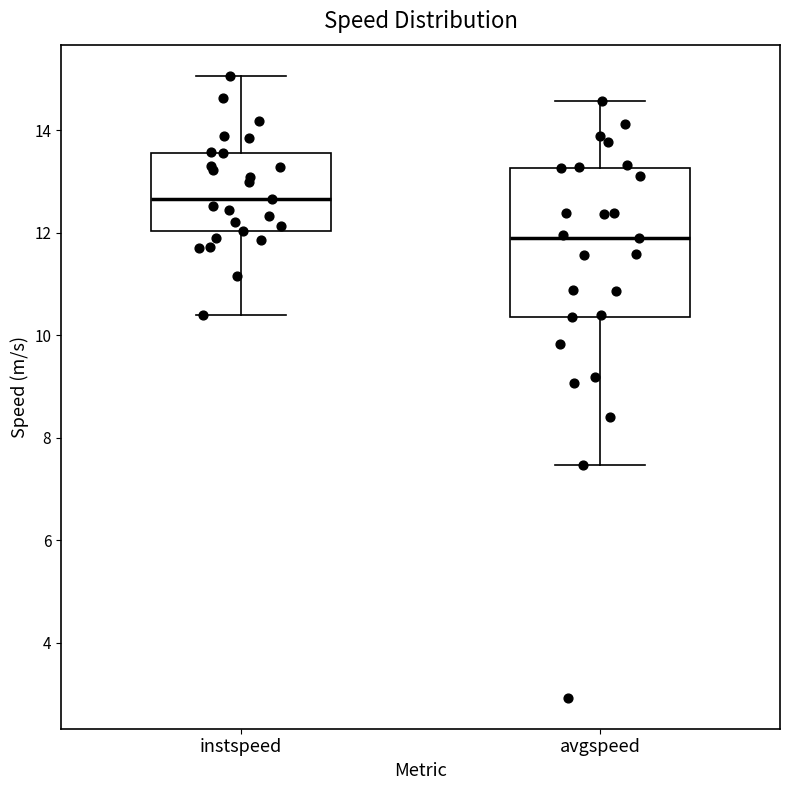

Which box has the lowest median line?

avgspeed